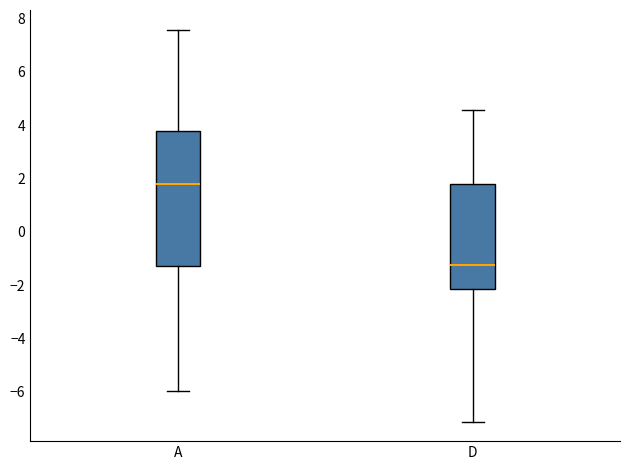

Which box's median line is the highest?

A